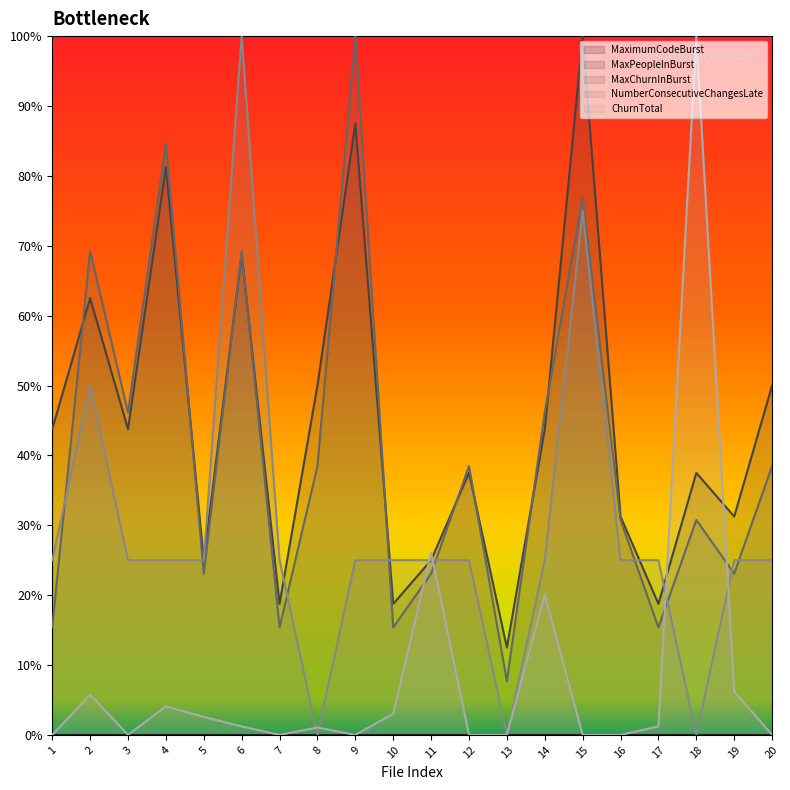

How many lines are shown in the chart?

5